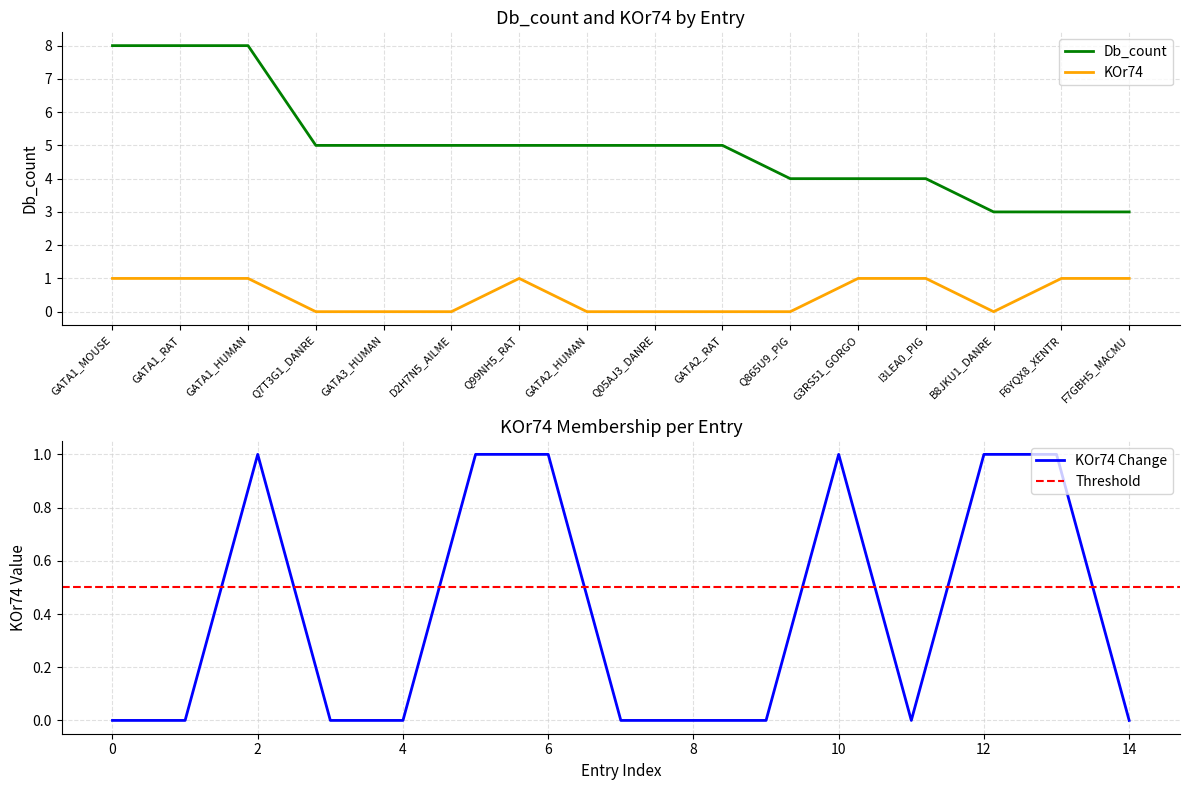

The value of Db_count at F6YQX8_XENTR is 4. True or false?

False